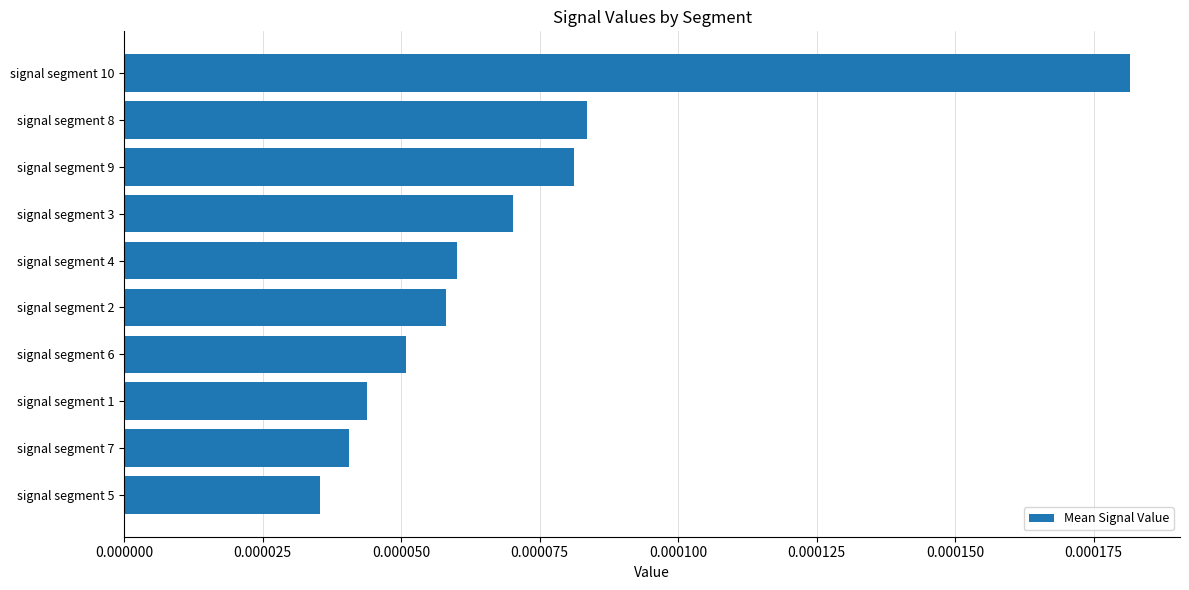

List the labels in order of value, largest first.

signal segment 10, signal segment 8, signal segment 9, signal segment 3, signal segment 4, signal segment 2, signal segment 6, signal segment 1, signal segment 7, signal segment 5